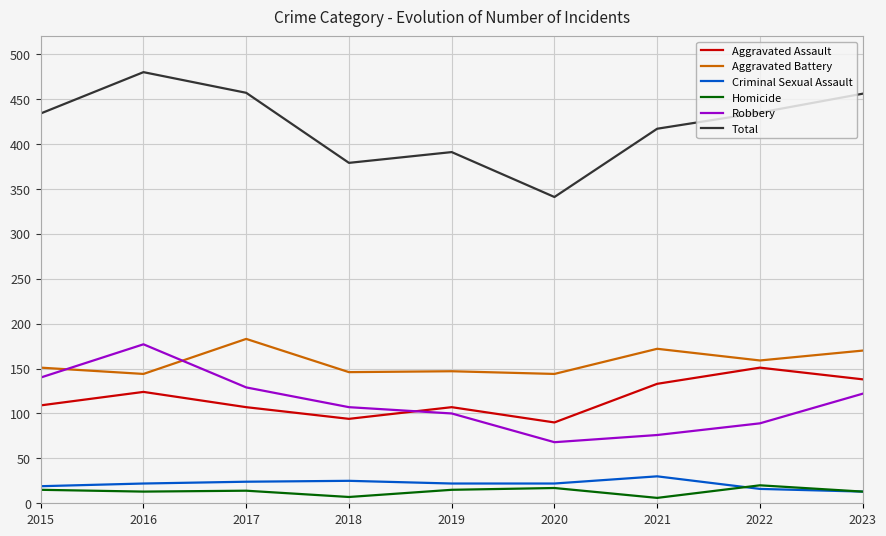

Where is Total nearest to the value 410?

2021